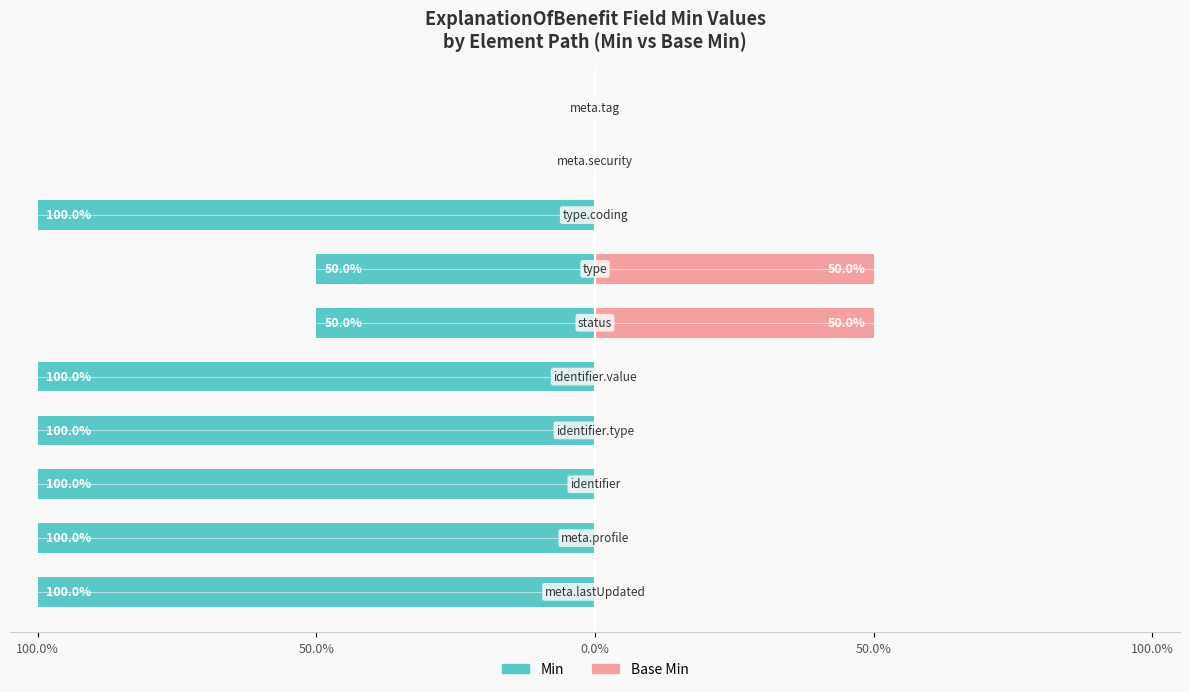

How many groups of bars are there?

10